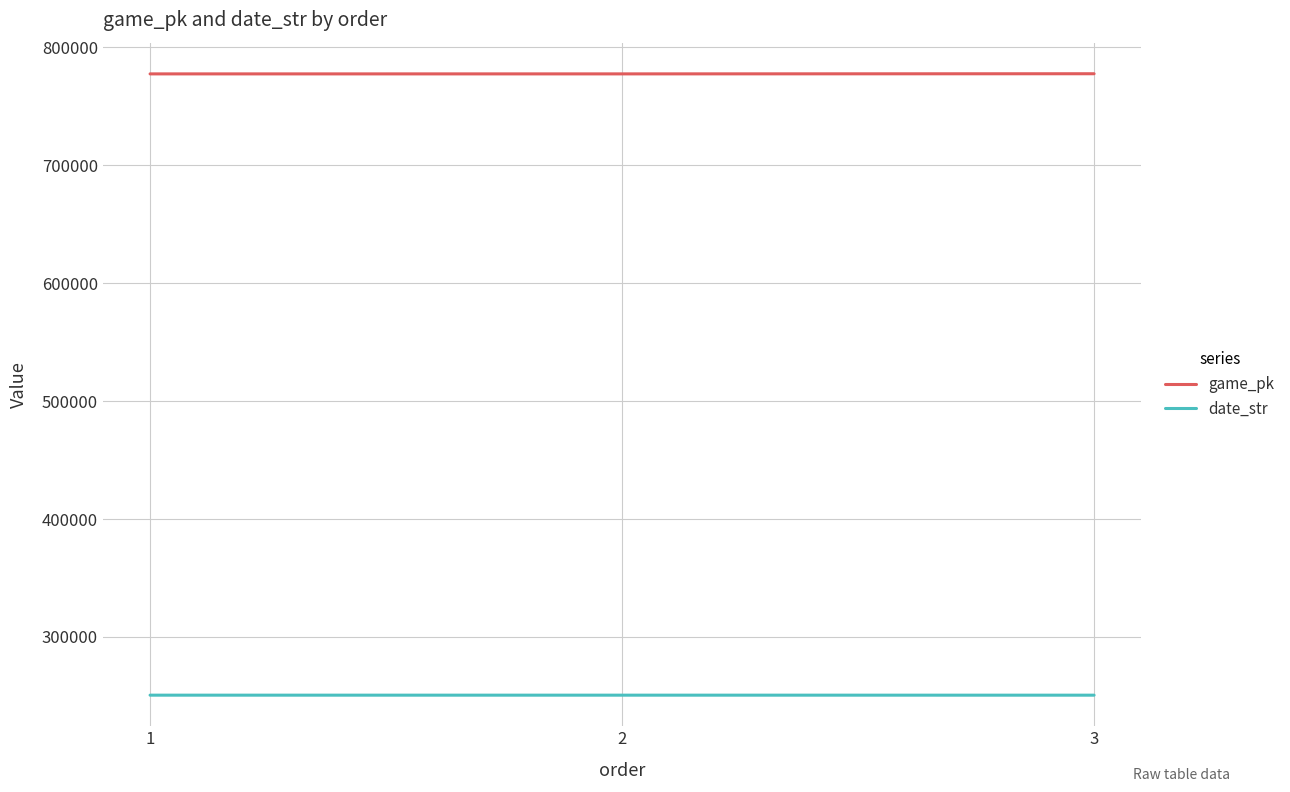

What is the sum of all date_str values?

751843